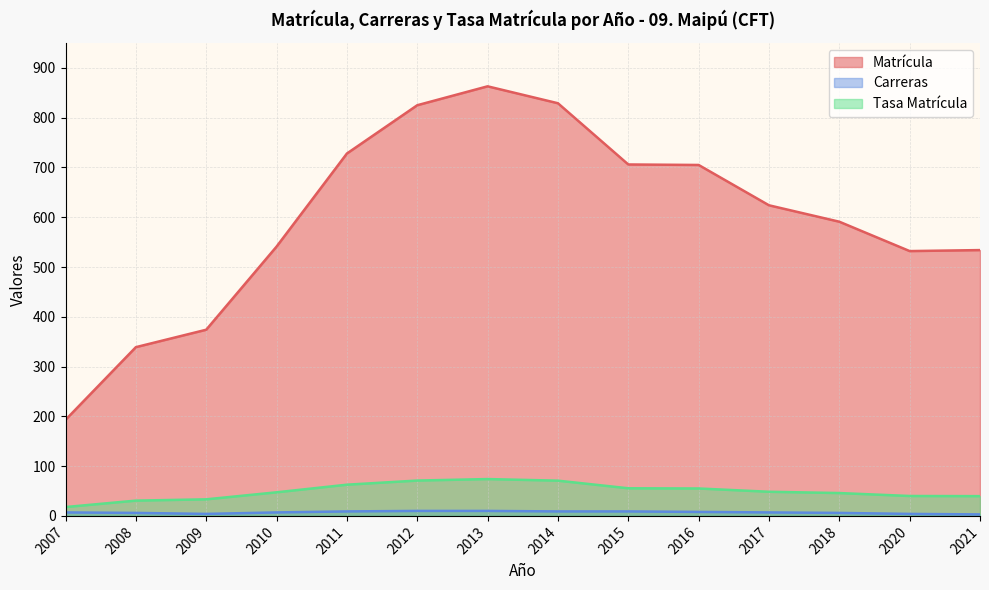

True or false: Tasa Matrícula and Matrícula cross at least once.

False